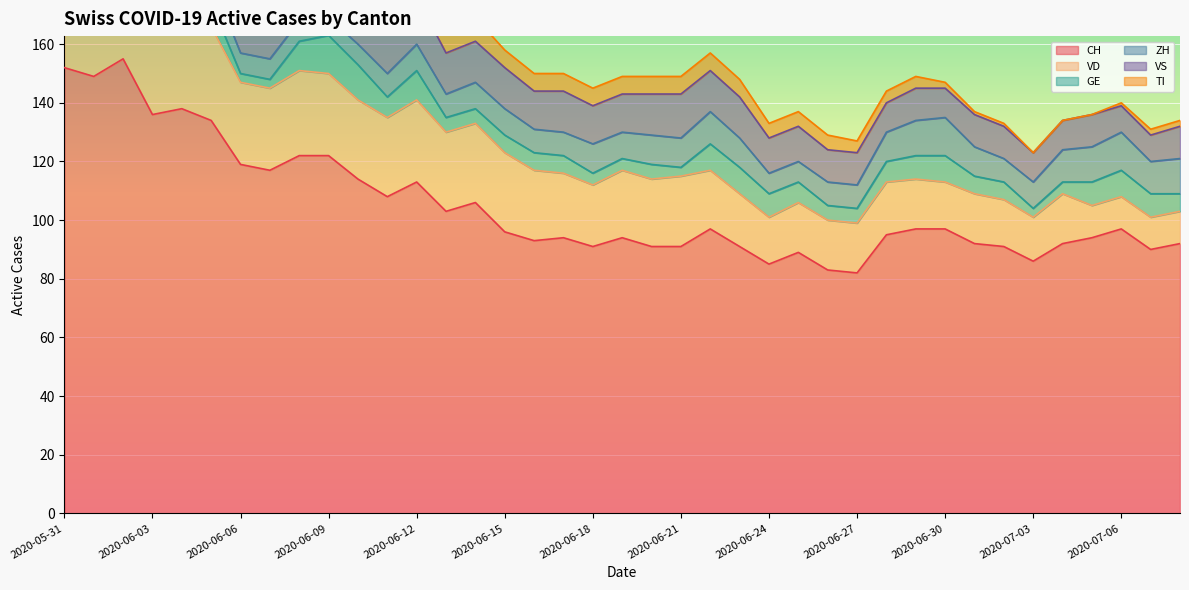

Reading left to right, what are all the values shown in this chart?

CH: 152	149	155	136	138	134	119	117	122	122	114	108	113	103	106	96	93	94	91	94	91	91	97	91	85	89	83	82	95	97	97	92	91	86	92	94	97	90	92
VD: 29	28	31	31	31	32	28	28	29	28	27	27	28	27	27	27	24	22	21	23	23	24	20	18	16	17	17	17	18	17	16	17	16	15	17	11	11	11	11
GE: 2	2	8	8	10	8	3	3	10	13	12	7	10	5	5	6	6	6	4	4	5	3	9	9	8	7	5	5	7	8	9	6	6	3	4	8	9	8	6
ZH: 11	11	11	9	9	8	7	7	7	6	7	8	9	8	9	9	8	8	10	9	10	10	11	10	7	7	8	8	10	12	13	10	8	9	11	12	13	11	12
VS: 16	16	16	15	16	16	16	16	16	16	16	16	16	14	14	14	13	14	13	13	14	15	14	14	12	12	11	11	10	11	10	11	11	10	10	11	9	9	11
TI: 30	28	26	20	18	17	15	14	13	12	10	10	9	9	8	6	6	6	6	6	6	6	6	6	5	5	5	4	4	4	2	1	1	0	0	0	1	2	2